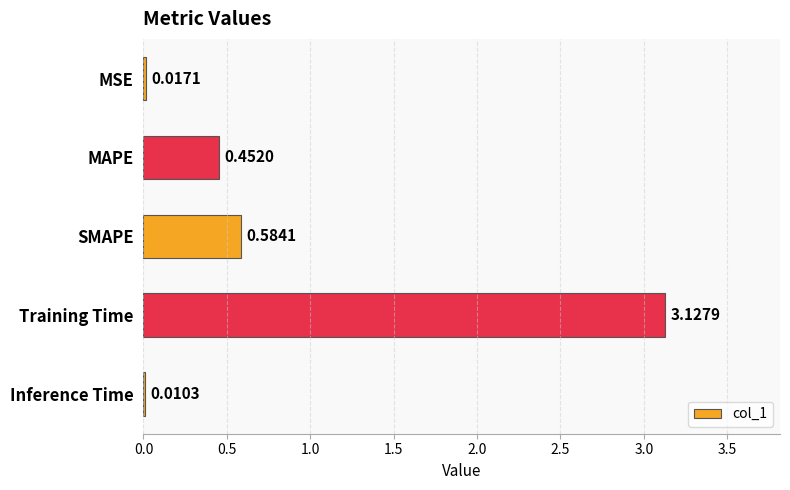

At which label is the value closest to 1?

SMAPE